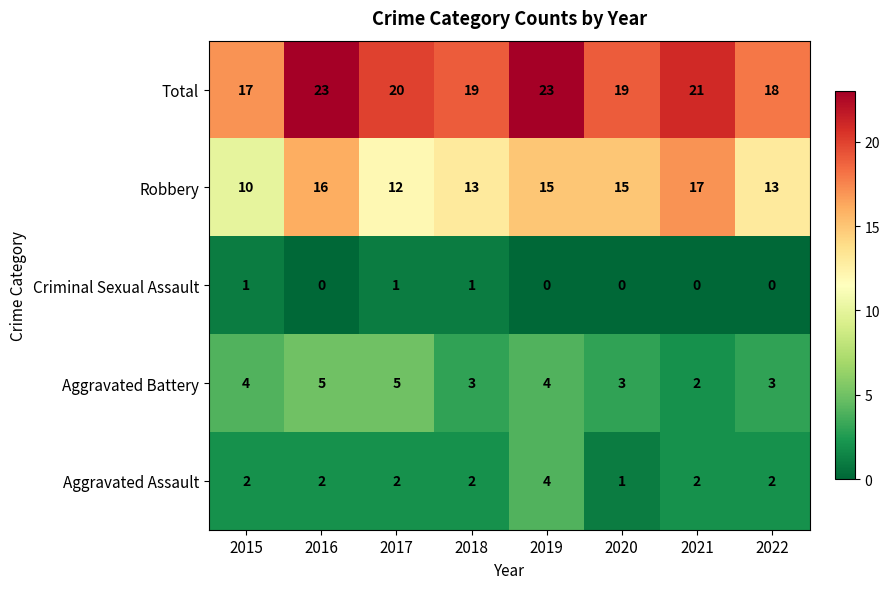

What is the total value across all series at 2015?

34